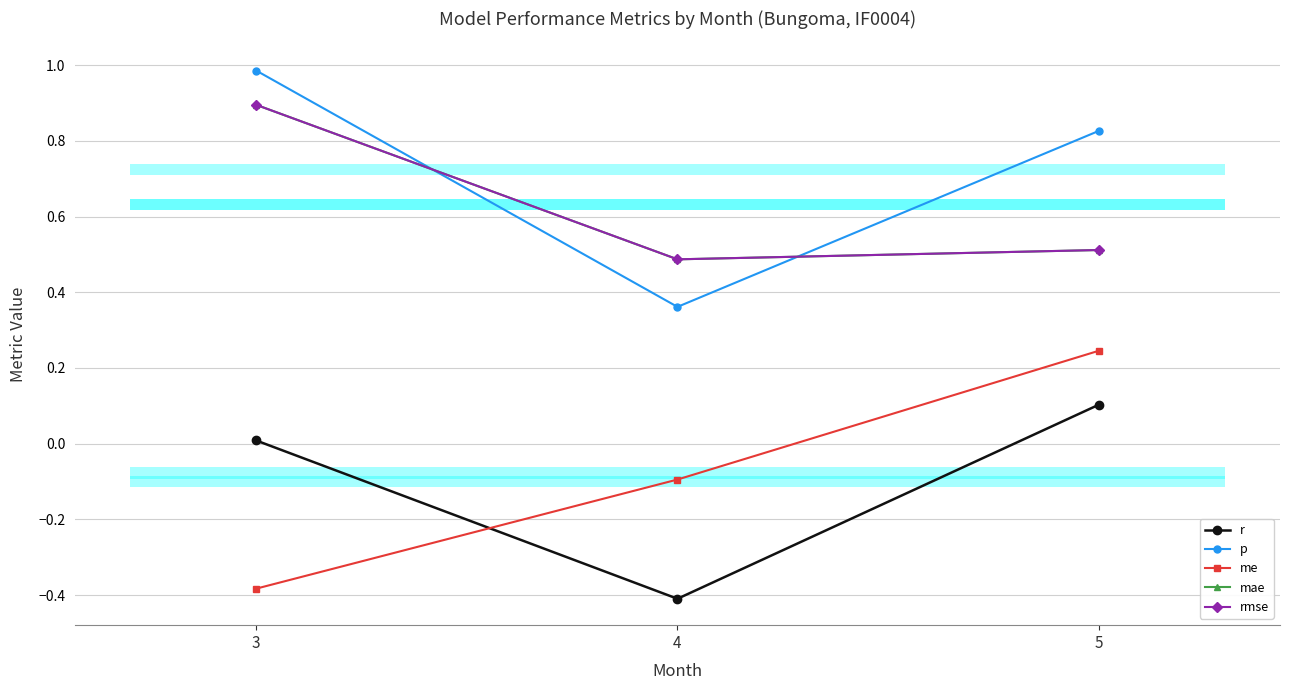

At which label is rmse closest to 0?

4